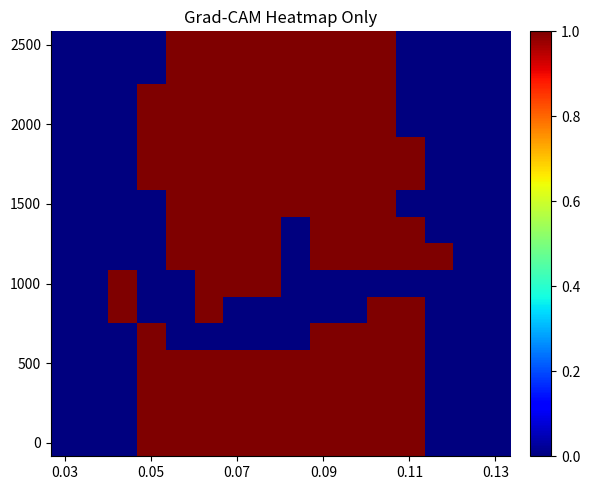

Count the number of data series in this chart.

16